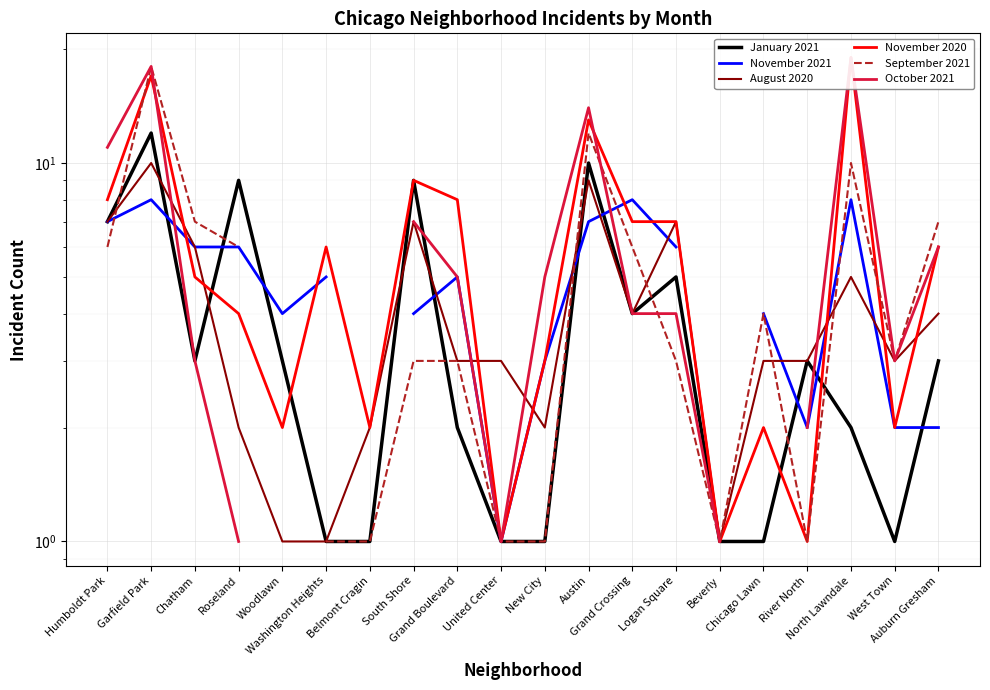

Is the value of January 2021 at North Lawndale greater than the value of August 2020 at Washington Heights?

Yes